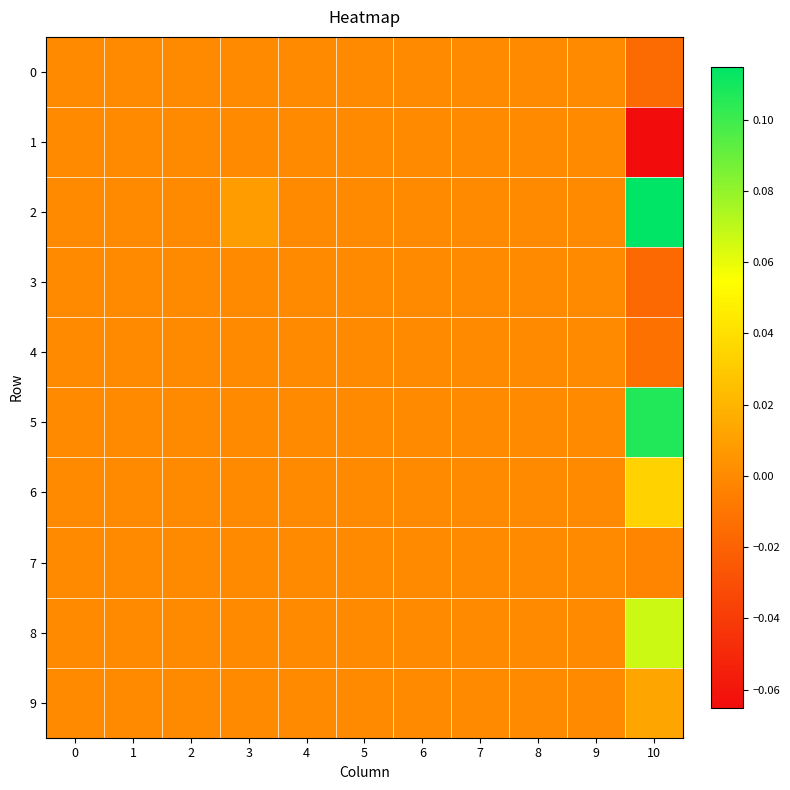

What is the total value across all series at 10?

0.2